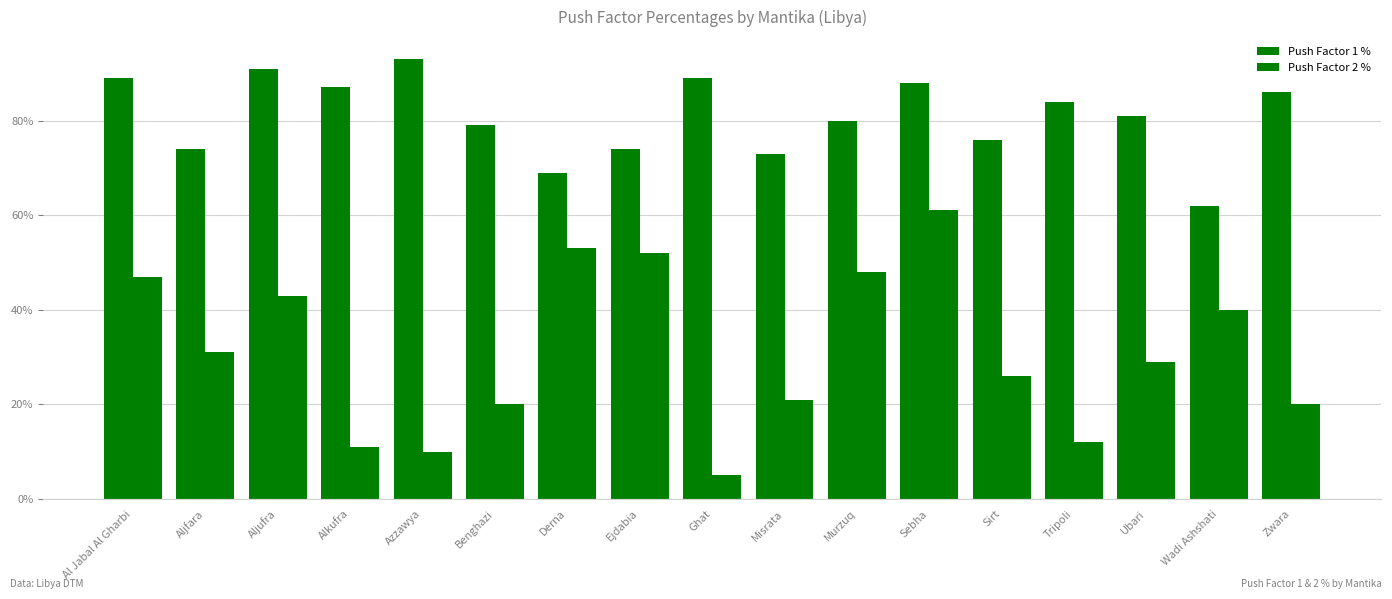

Is the value of Push Factor 2 % at Benghazi greater than the value of Push Factor 1 % at Aljfara?

No